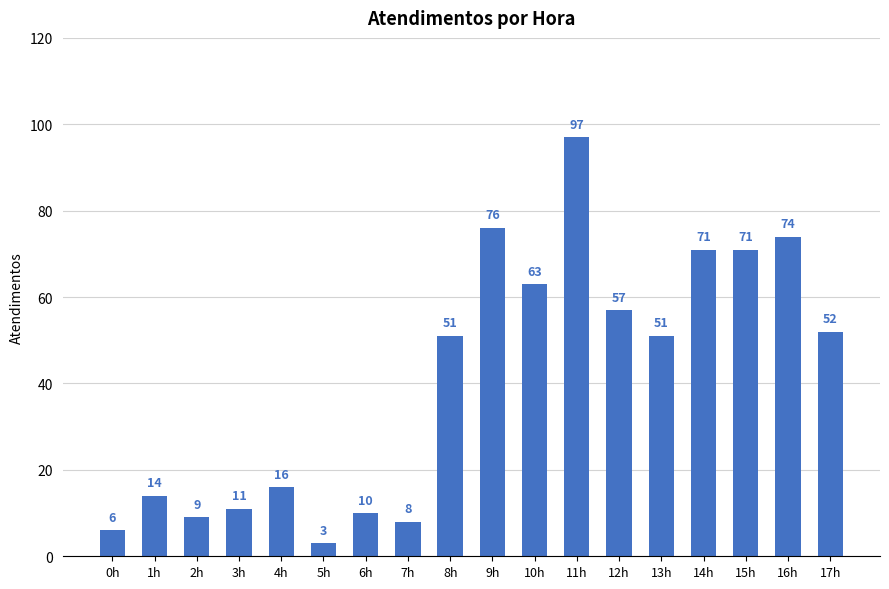

What is the value of the 14th bar from the left?

51